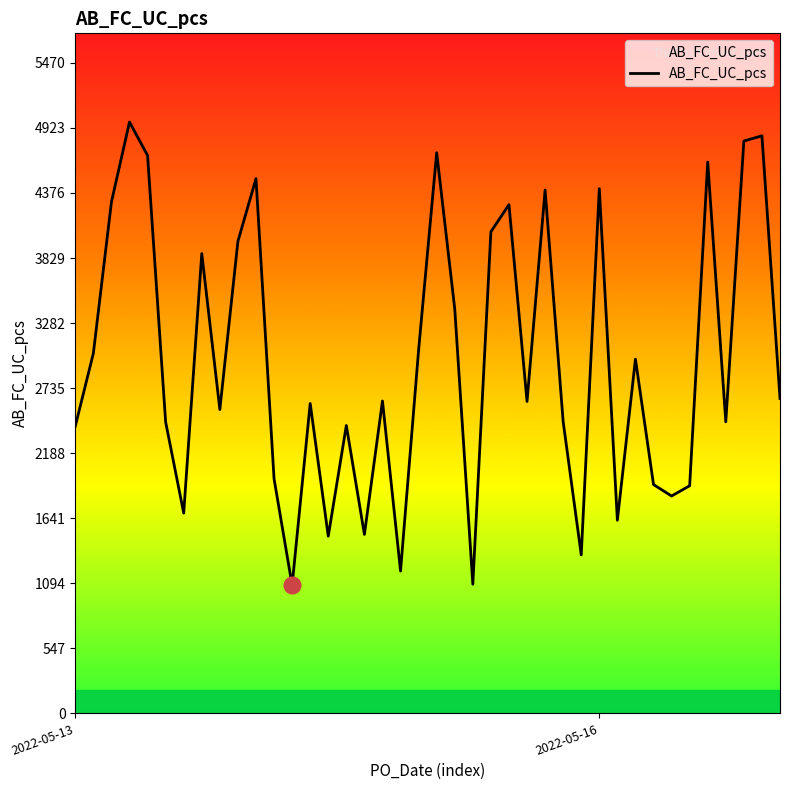

What is the difference between the maximum and minimum values?

3896